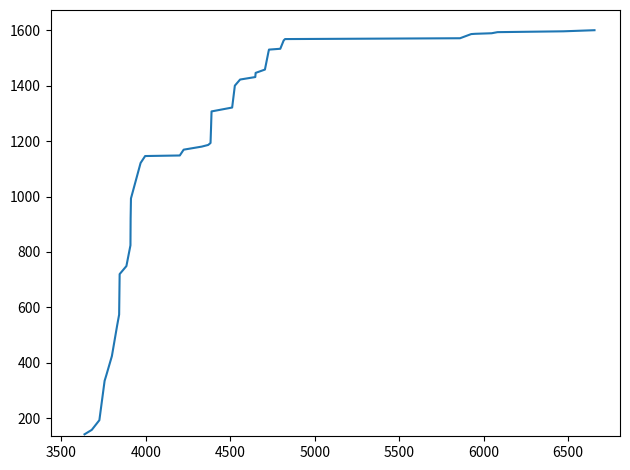

What is the smallest value displayed?

142